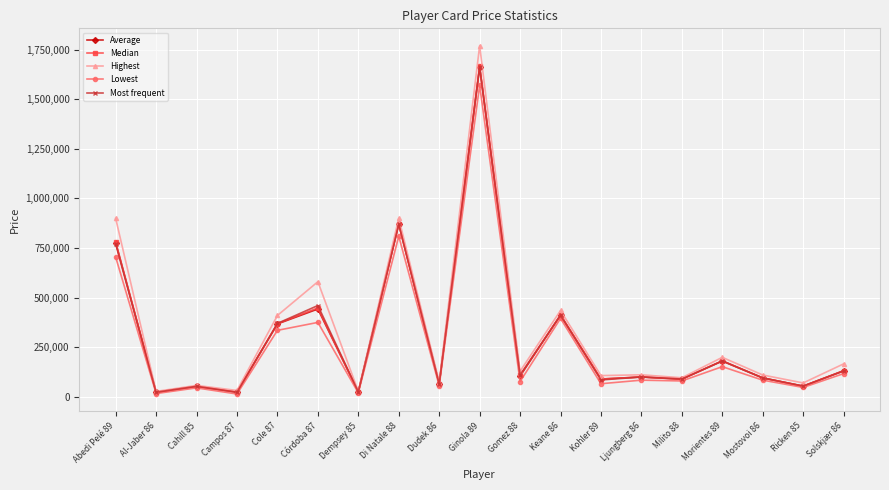

What is the maximum value shown in the chart?

1769000.0